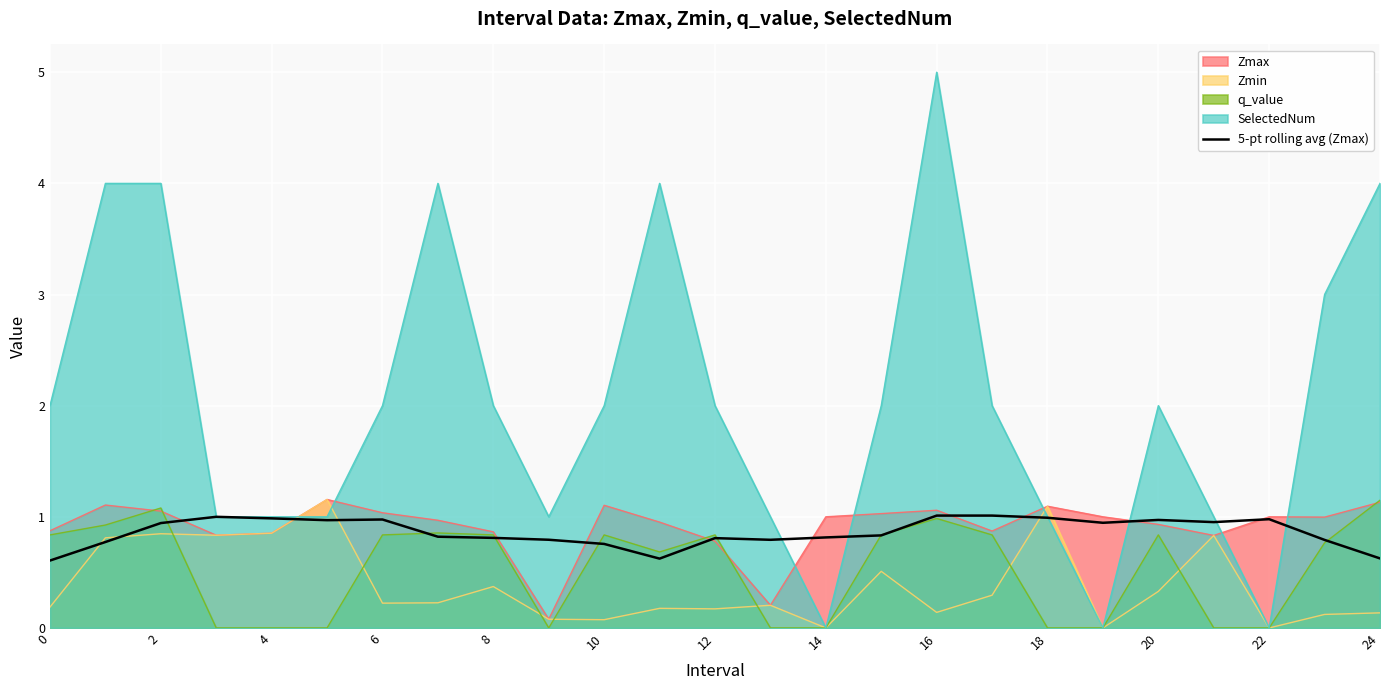

Which series changed the most between 12 and 22?

SelectedNum